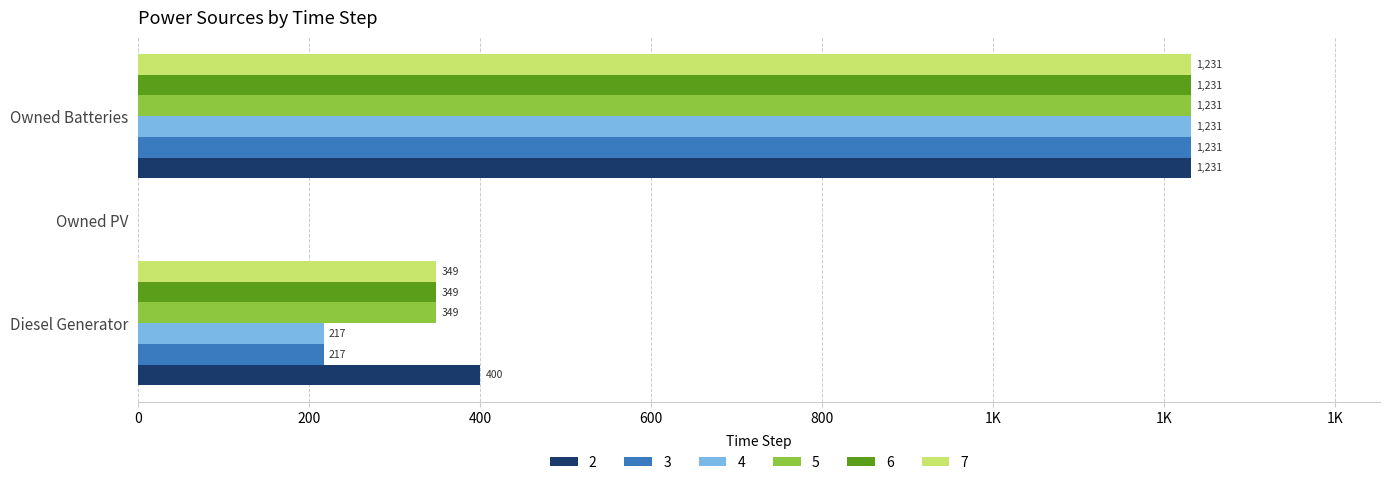

How many groups of bars are there?

3